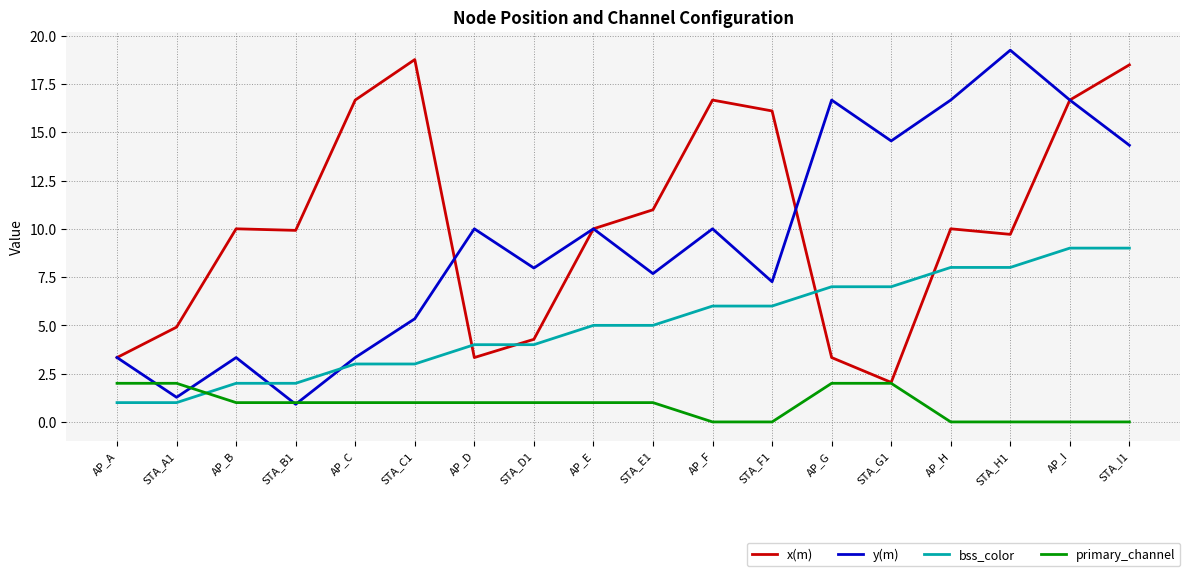

What position from the left is AP_H?

15